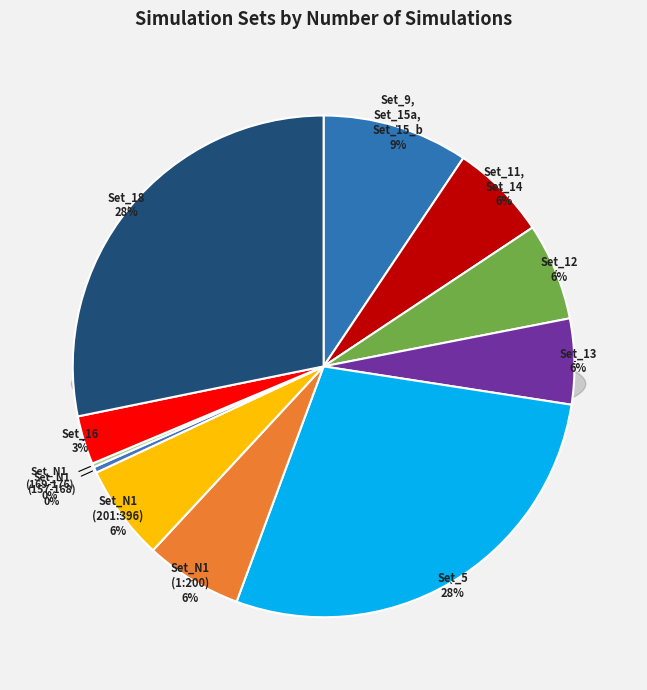

Rank the categories by value from highest to lowest.

Set_5, Set_18, Set_9, Set_15a, Set_15_b, Set_11, Set_14, Set_12, Set_N1 (1:200), Set_N1 (201:396), Set_13, Set_16, Set_N1 (157-168), Set_N1 (169-176)